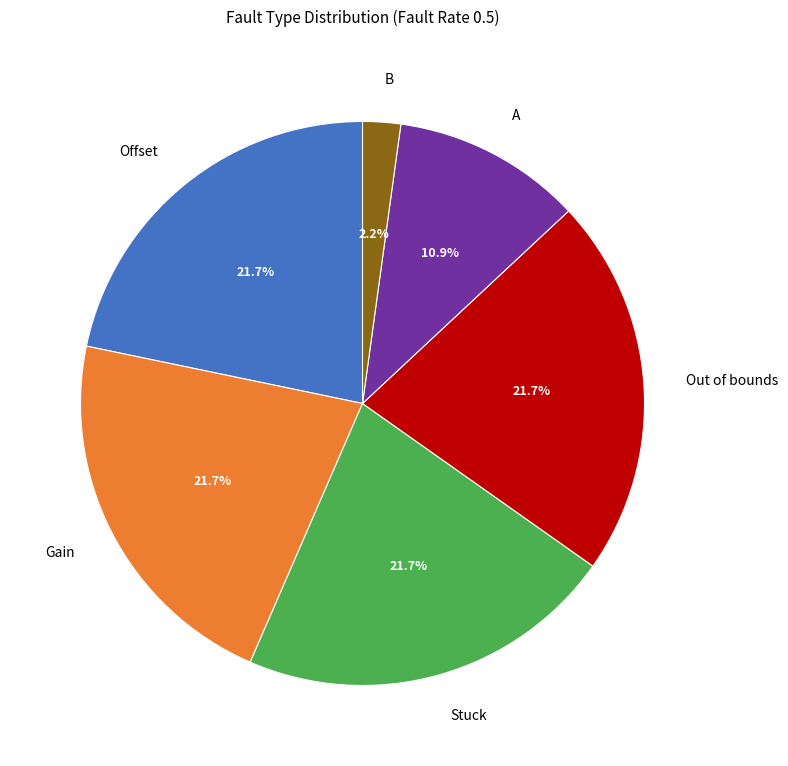

Combined, do A and B account for over 50%?

No